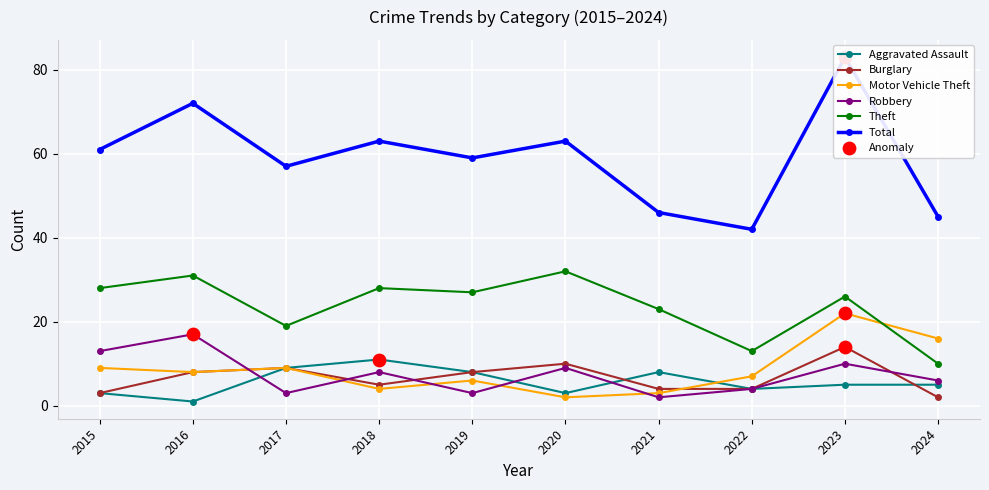

At which category is the sum across all series the highest?

2023